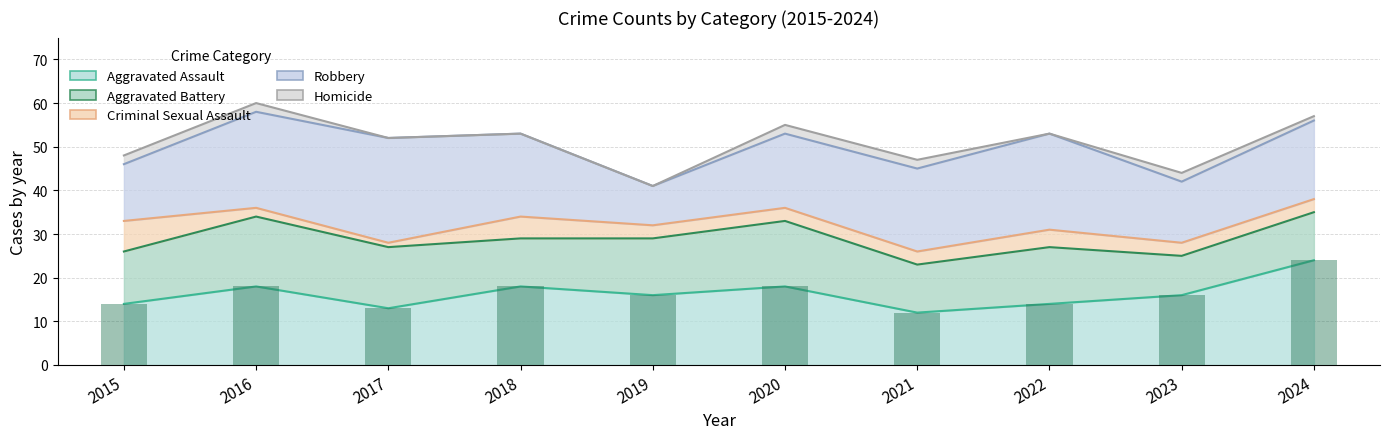

What value does the Aggravated Battery series have at 2024?

11